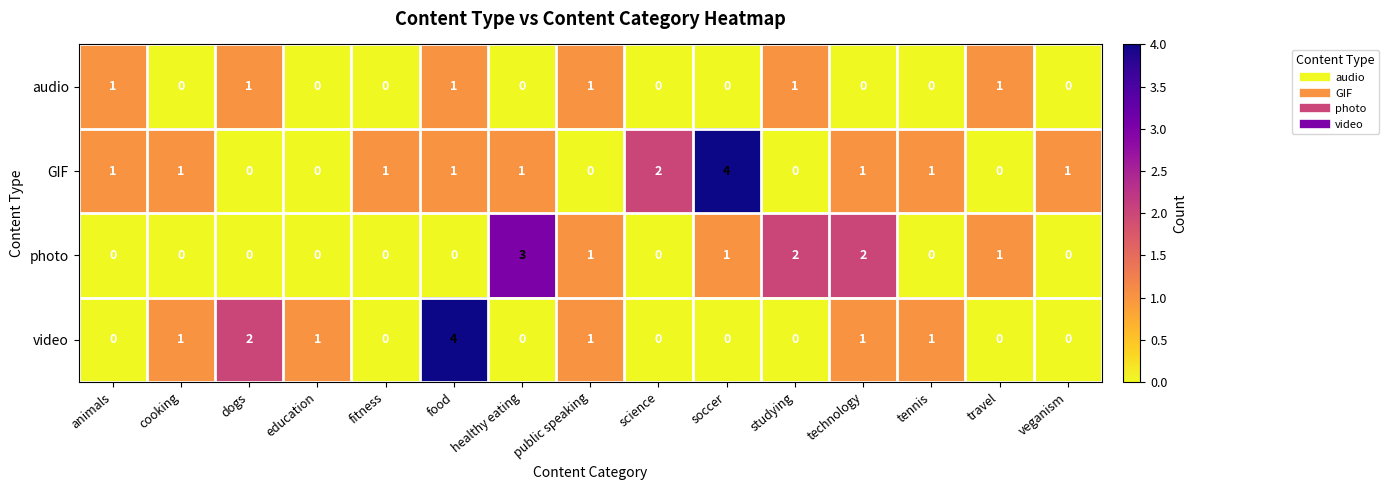

What is the spread (max minus min) of values at veganism?

1